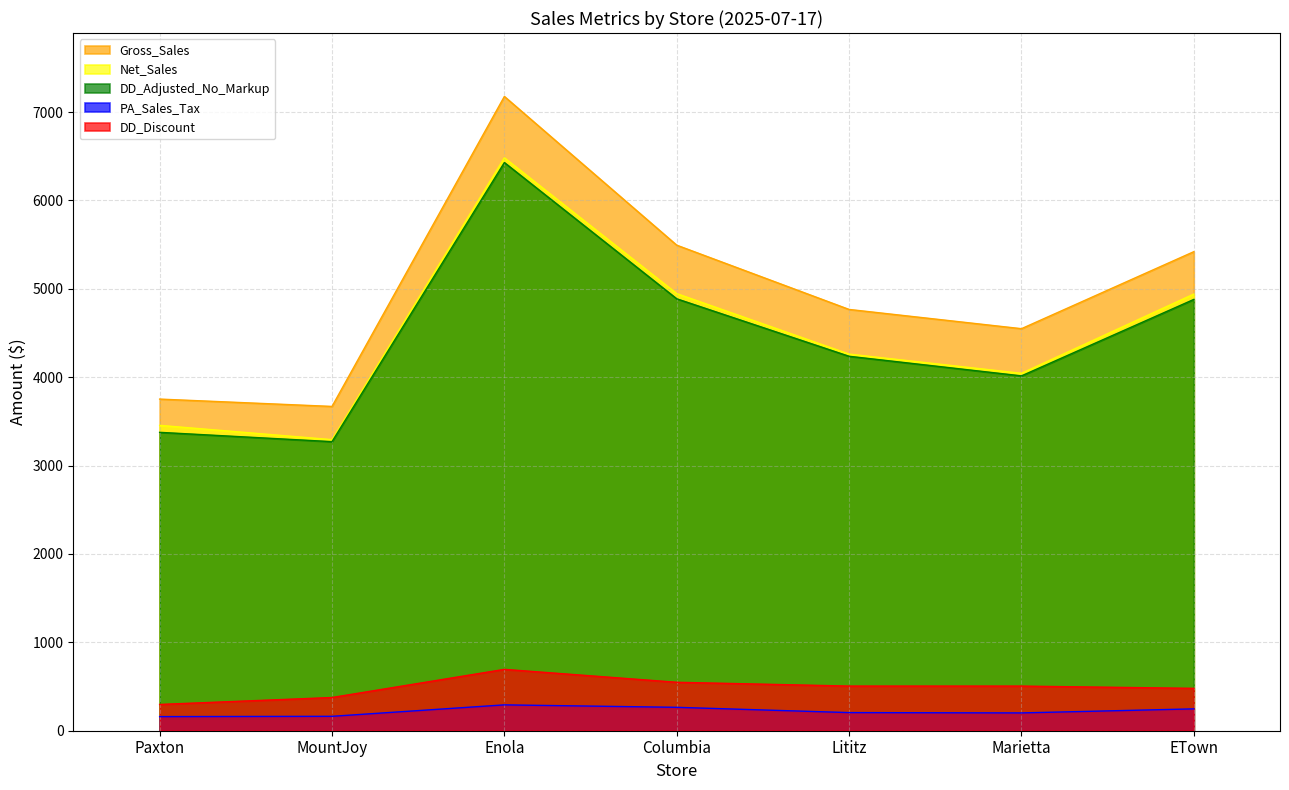

What is the label of the 2nd point from the left?

MountJoy